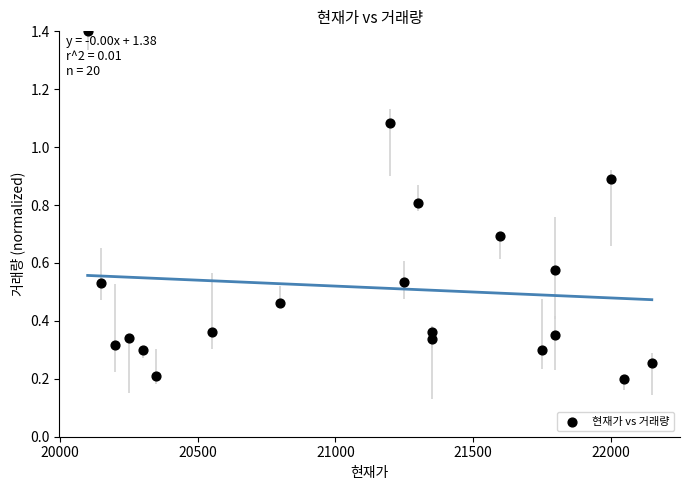

What is the range of X values (max minus min)?

2050.0